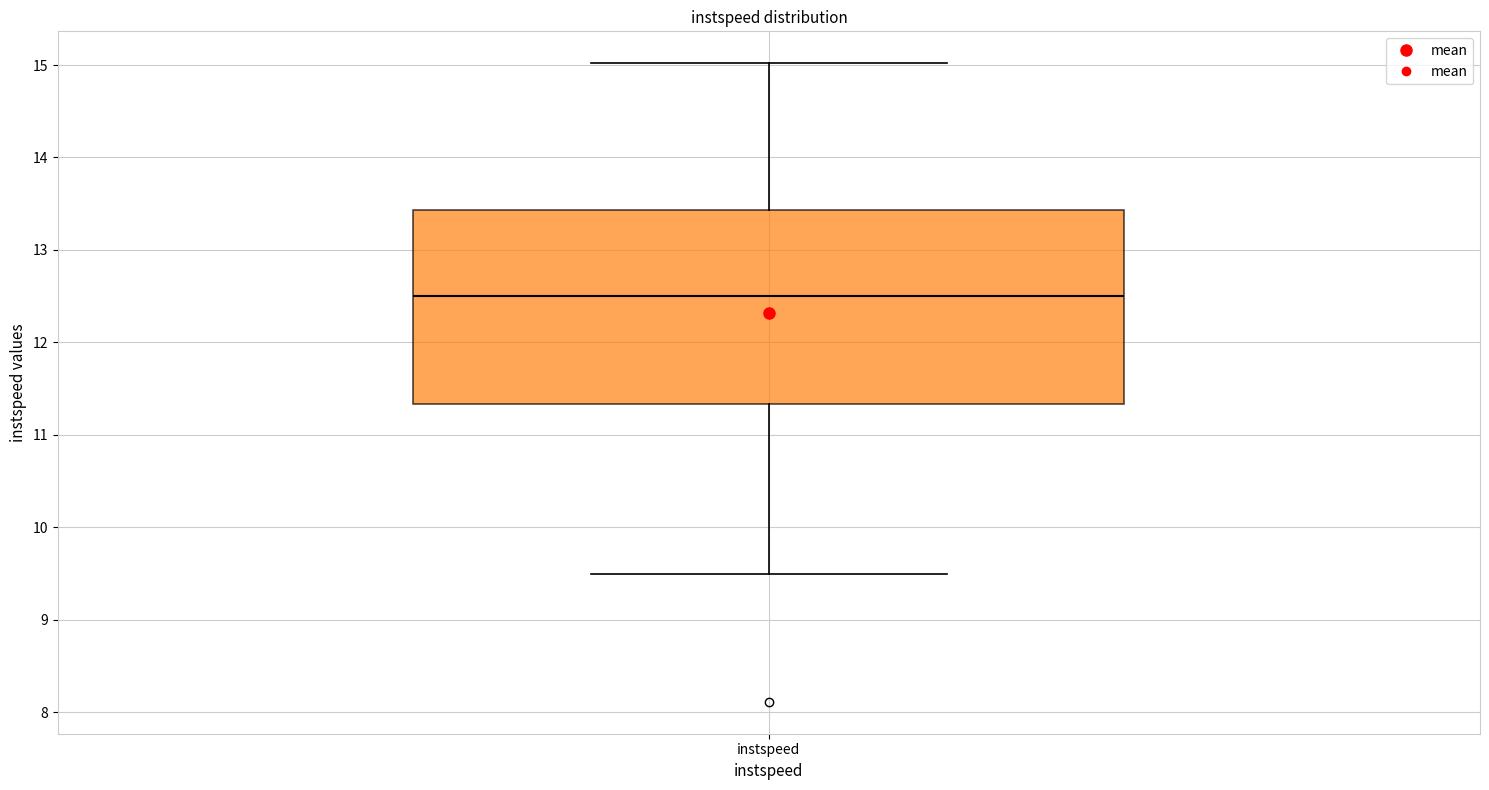

Where does the median line of the box for instspeed sit on the y-axis? The values are not printed on the chart, so give them approximately, as read against the axis.

12.5